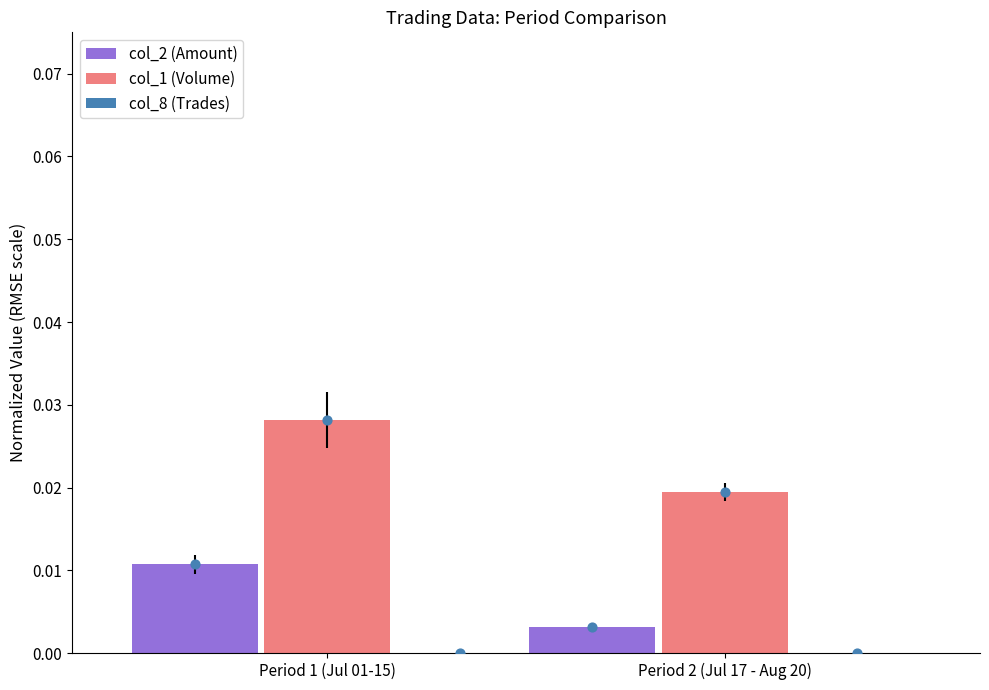

What are all the series names shown in the legend?

col_2 (Amount), col_1 (Volume), col_8 (Trades)